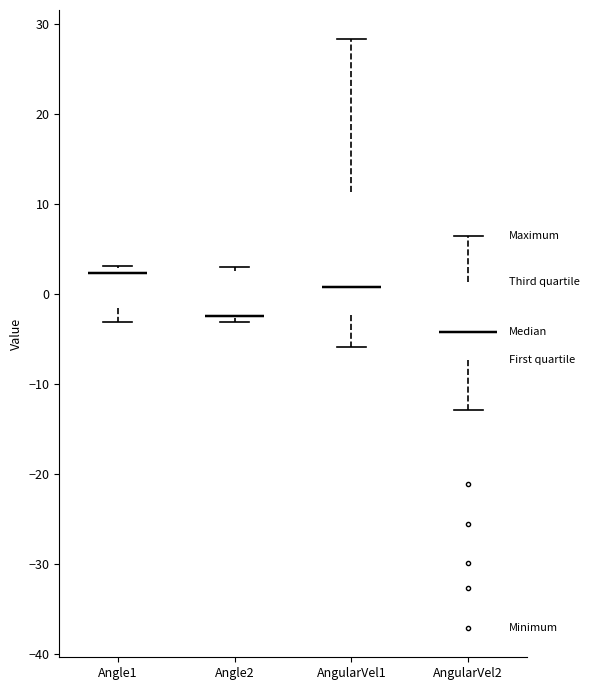

Reading left to right, transcribe this box plot: for each box, give where its median line is, the range the box spans, and where its two whiskers end, as read against the y-axis. The values are not printed on the chart, so give them approximately, as read against the axis.

Angle1: median 2, box -2 to 3, whiskers -3 to 3
Angle2: median -2 (drawn on the box's lower edge), box -3 to 3, whiskers -3 (just below the box's lower edge) to 3 (just above the box's upper edge)
AngularVel1: median 1, box -2 to 11, whiskers -6 to 28
AngularVel2: median -4, box -7 to 1, whiskers -13 to 6